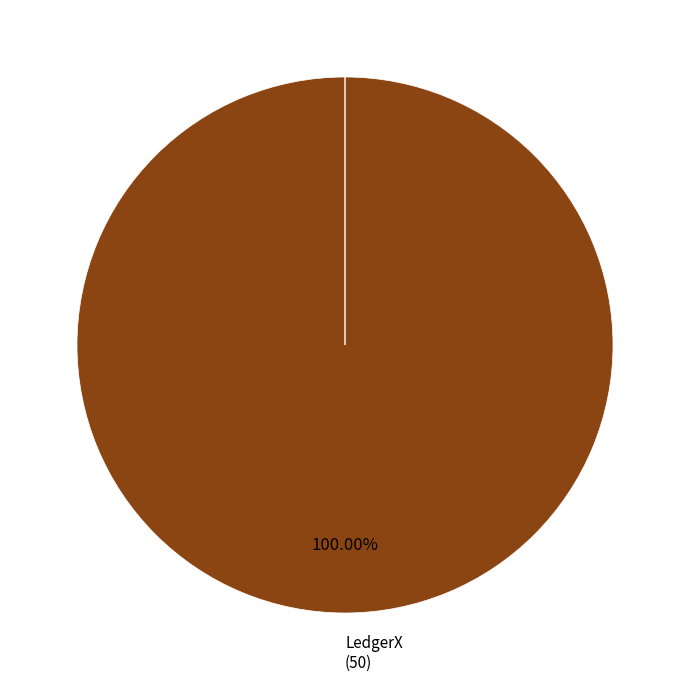

Combined, what portion of the pie is LedgerX and FTX JP?

100.0%